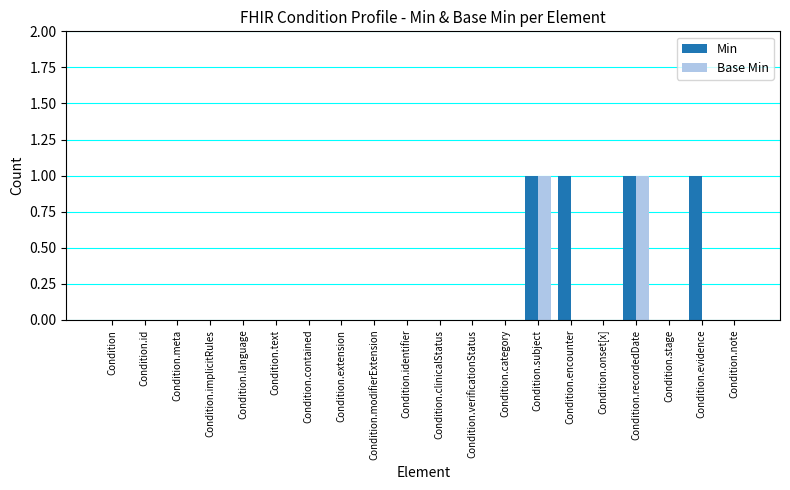

The value of Base Min at Condition.text is 0. True or false?

True